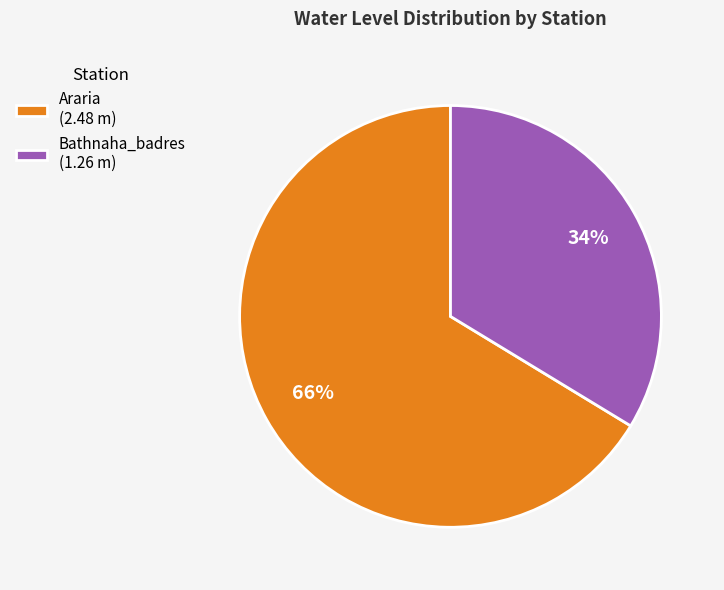

How many segments does this pie chart have?

2